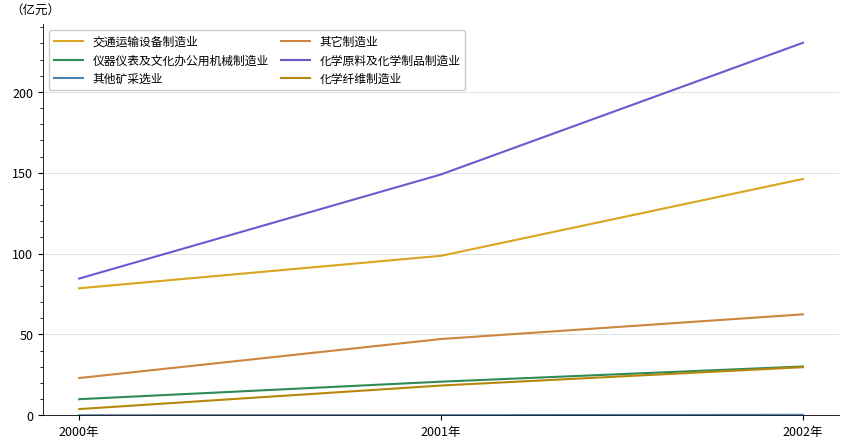

Which category has the highest value across all series?

2002年